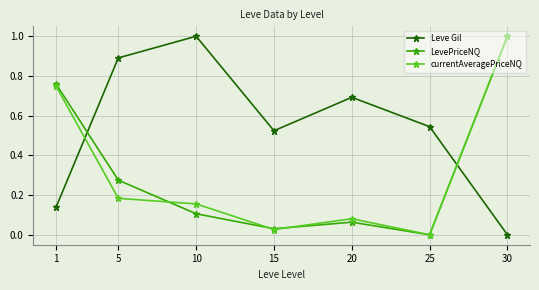

Between which two adjacent categories do currentAveragePriceNQ and LevePriceNQ first intersect?

5 and 10